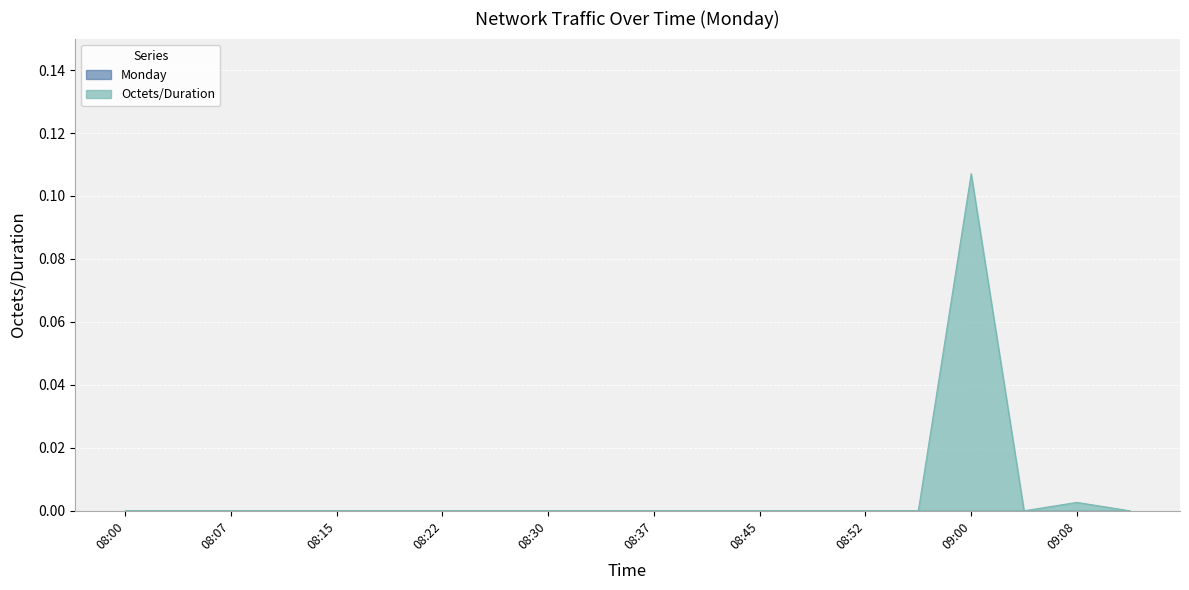

Does the chart display data point markers on the line(s)?

No